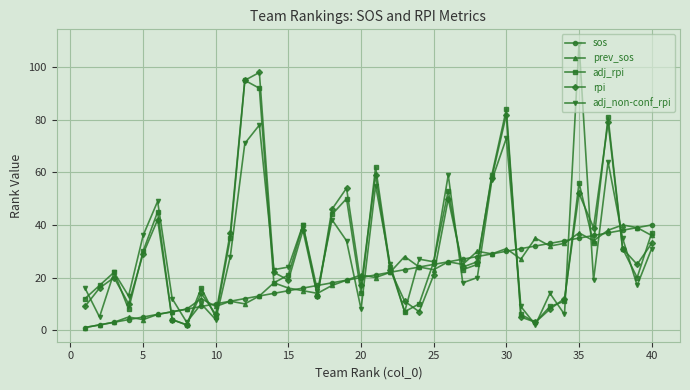

In rpi, how many points are lower than both neighbors (excluding endpoints)?

11